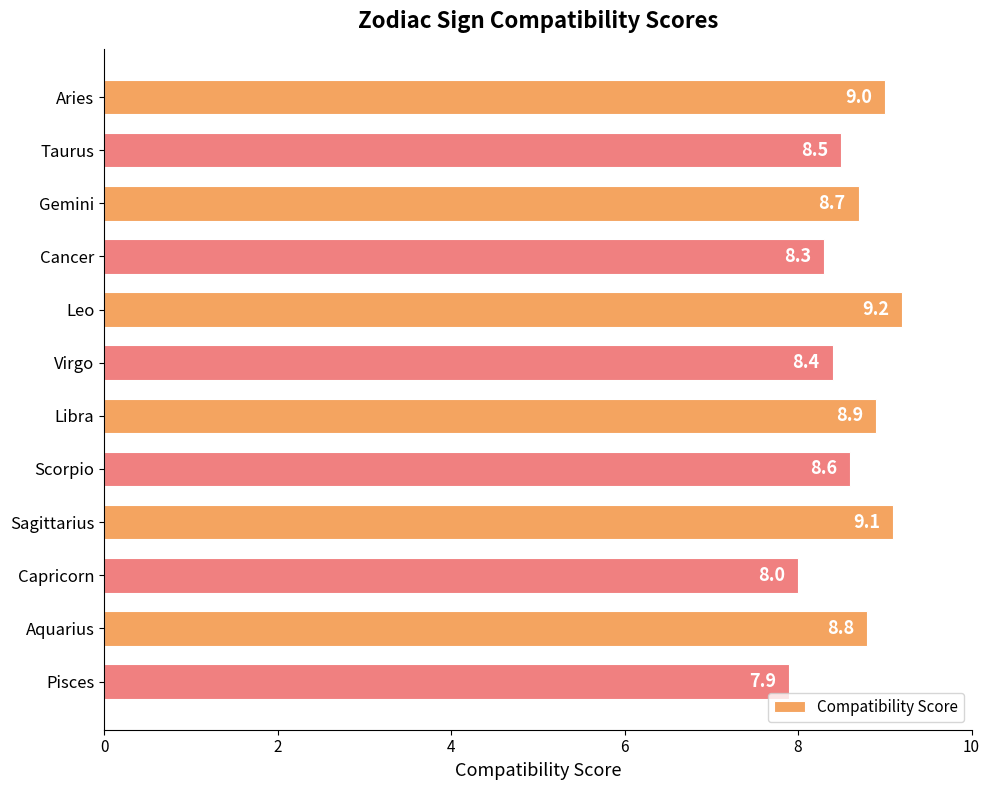

How many distinct data groups are displayed?

1